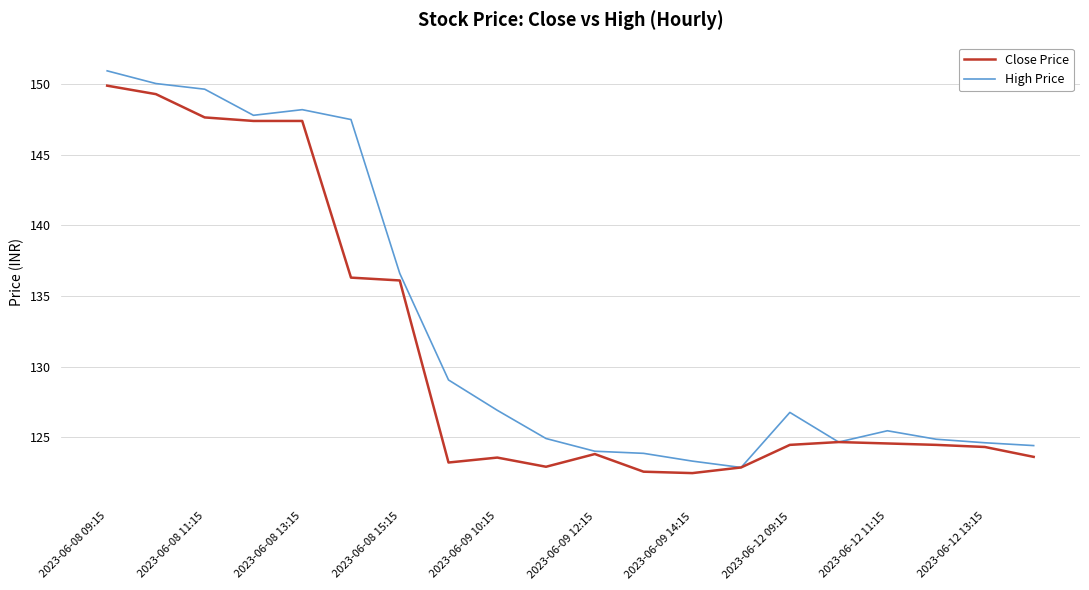

List the series in order of their overall mean, lowest first.

Close Price, High Price